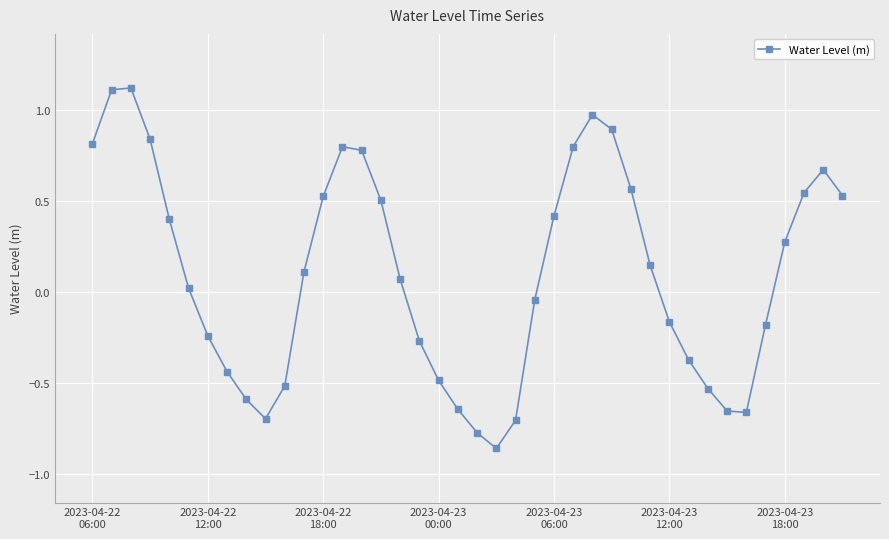

What is the sum of all values?

4.1